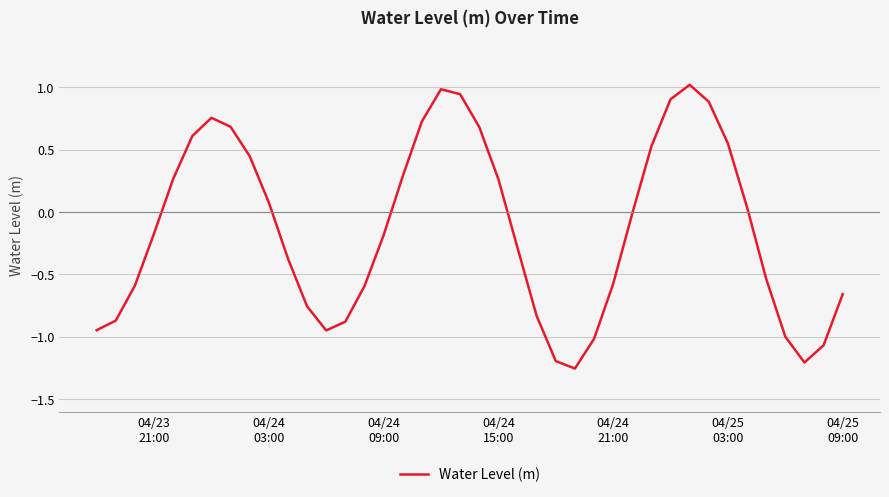

How many interior local valleys (lower than both neighbors) does the data have?

3